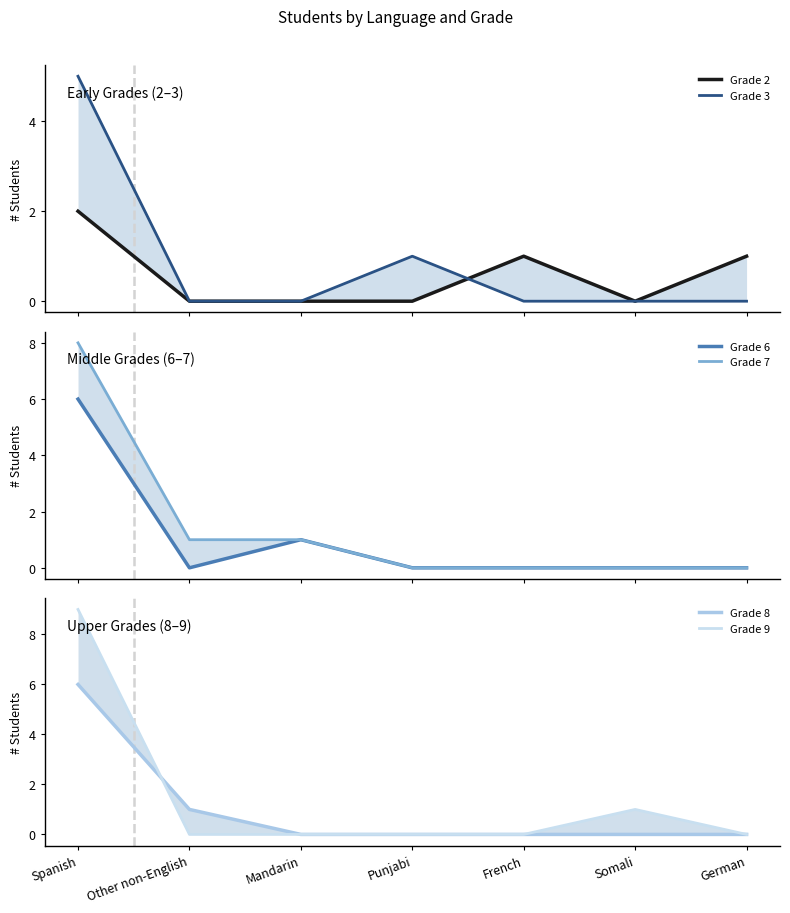

How many positive values does the Grade 3 series have?

2